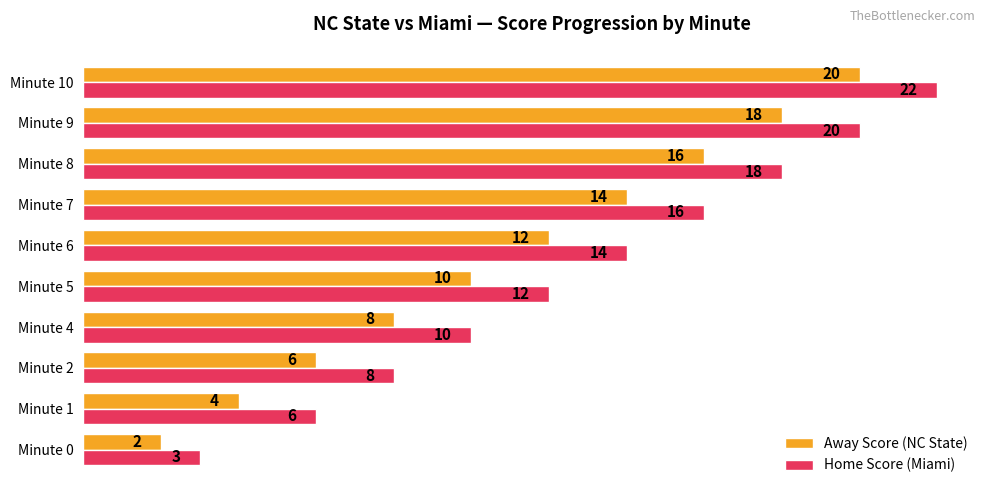

How many values in the Away Score (NC State) series are below 12?

5